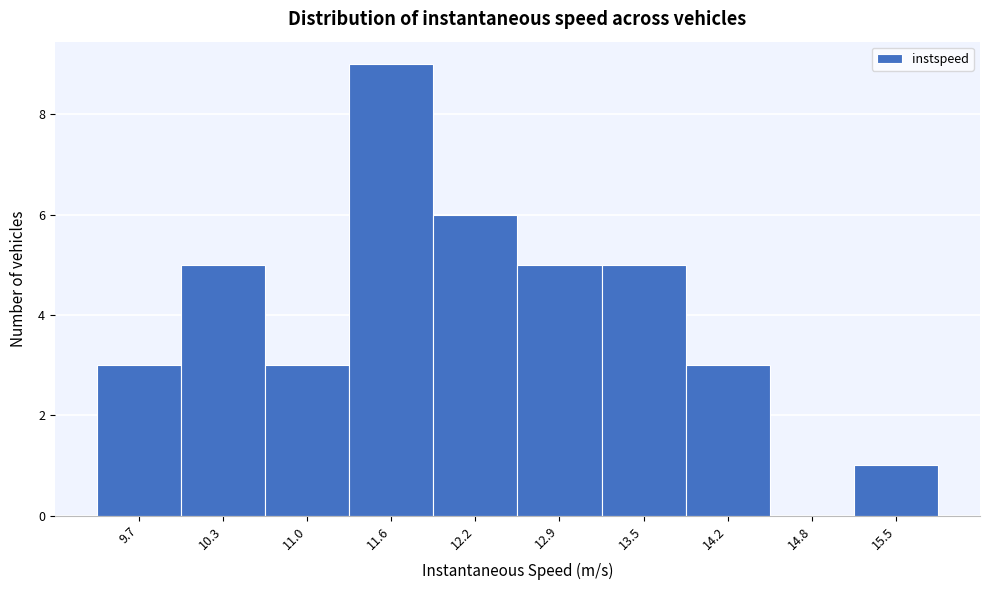

Reading left to right, list all the values displayed in this chart.

9.7=3	10.3=5	11.0=3	11.6=9	12.2=6	12.9=5	13.5=5	14.2=3	14.8=0	15.5=1